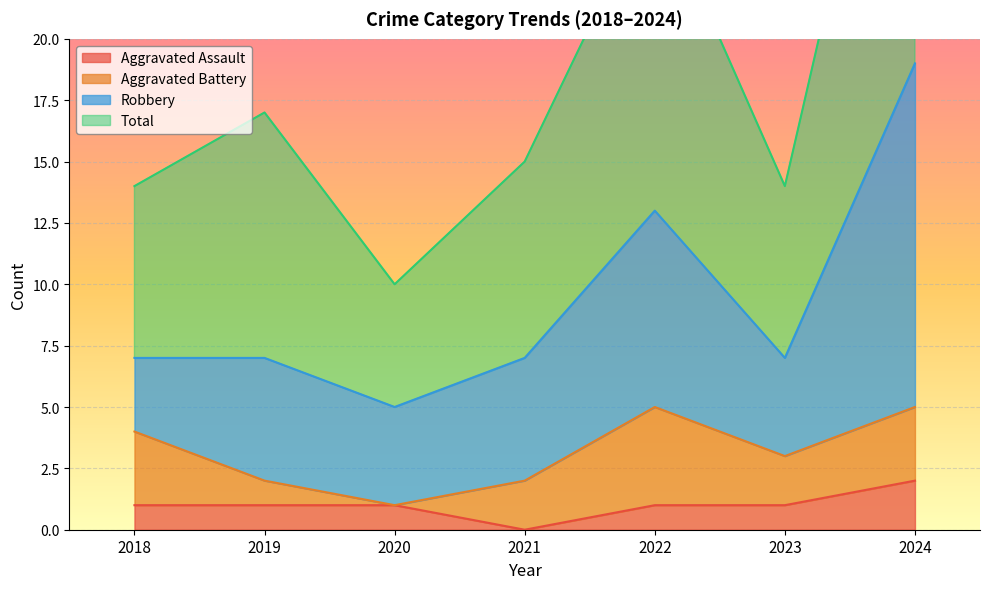

The value of Aggravated Assault at 2020 is 1. True or false?

True